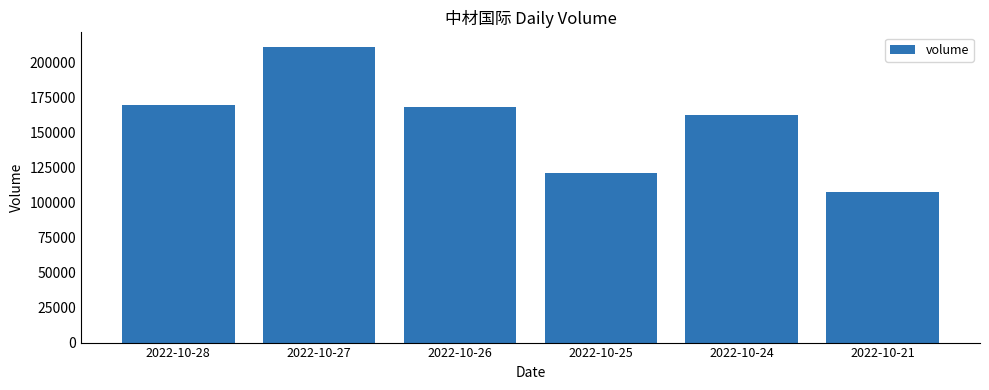

The value at 2022-10-26 is 168174. True or false?

True